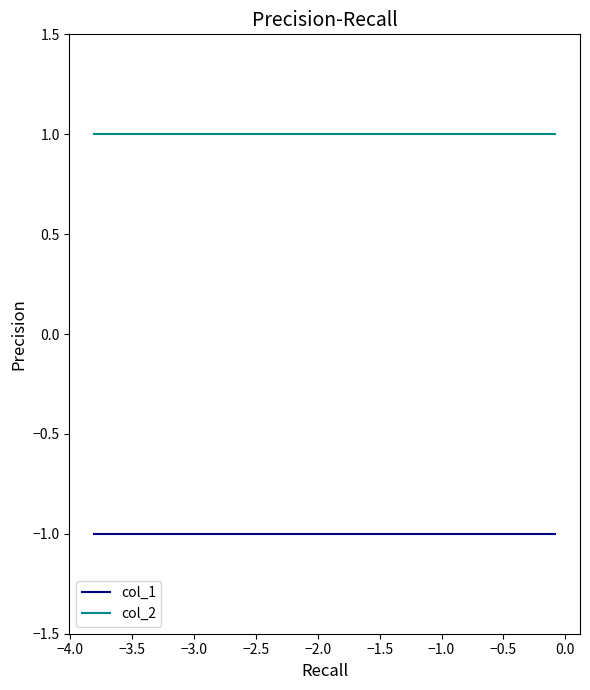

True or false: col_2 and col_1 cross at least once.

False